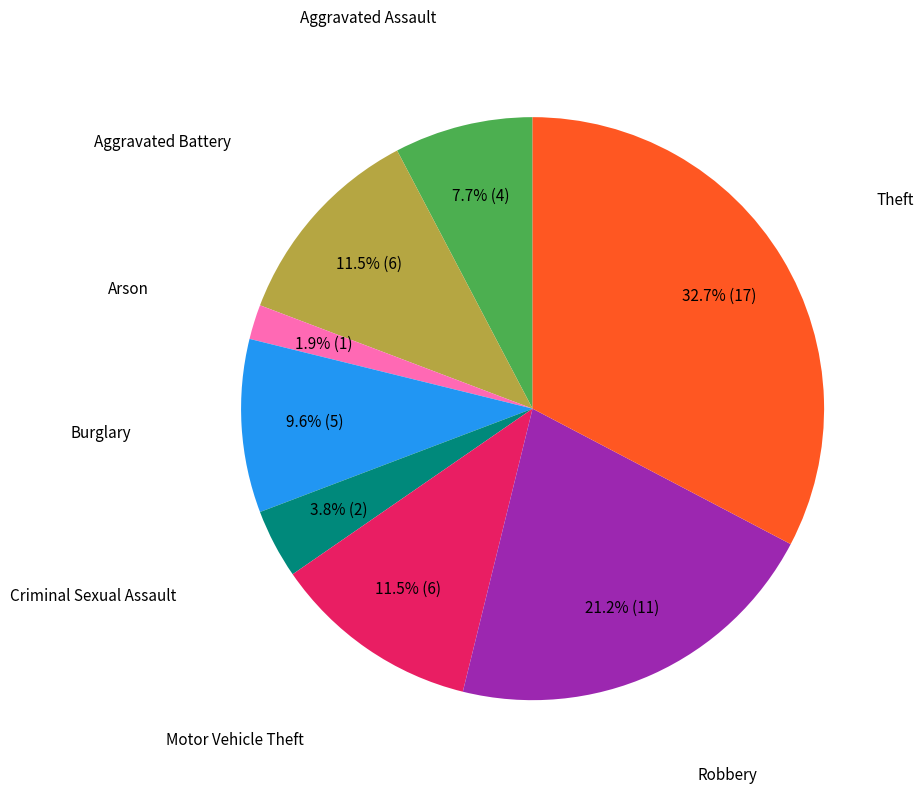

Is there a majority slice in this chart?

No